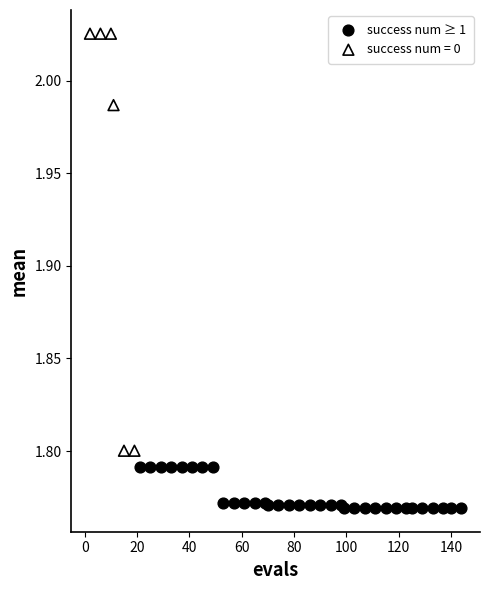

Which series contains the lowest Y value?

success num ≥ 1